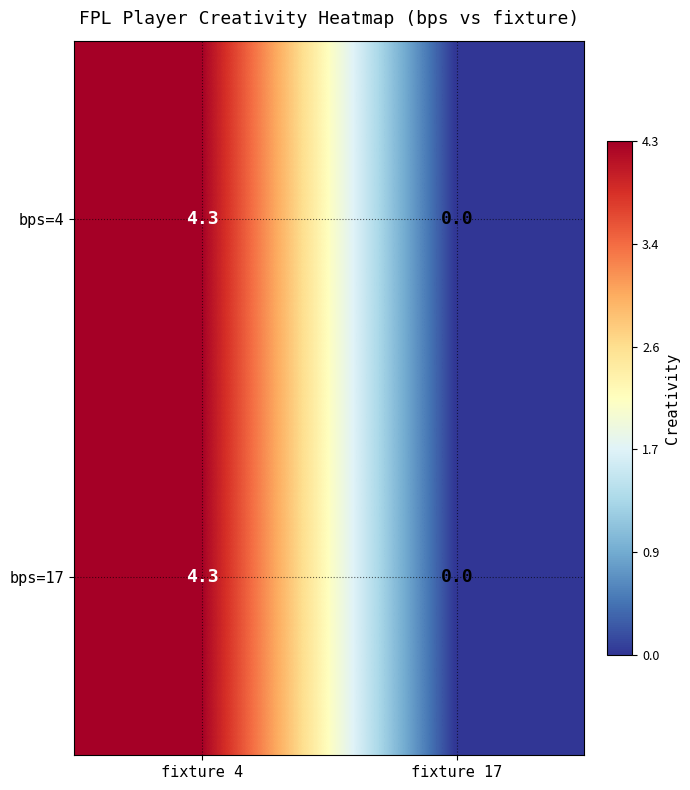

Rank the categories by bps=17 value from lowest to highest.

fixture 17, fixture 4